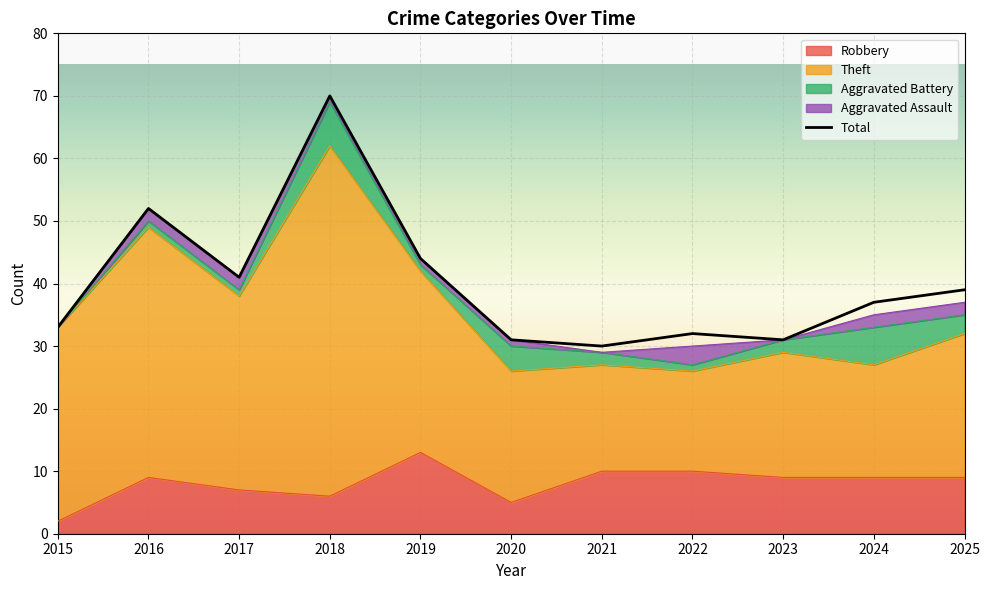

List the series in order of their peak value, highest first.

Total, Theft, Robbery, Aggravated Battery, Aggravated Assault